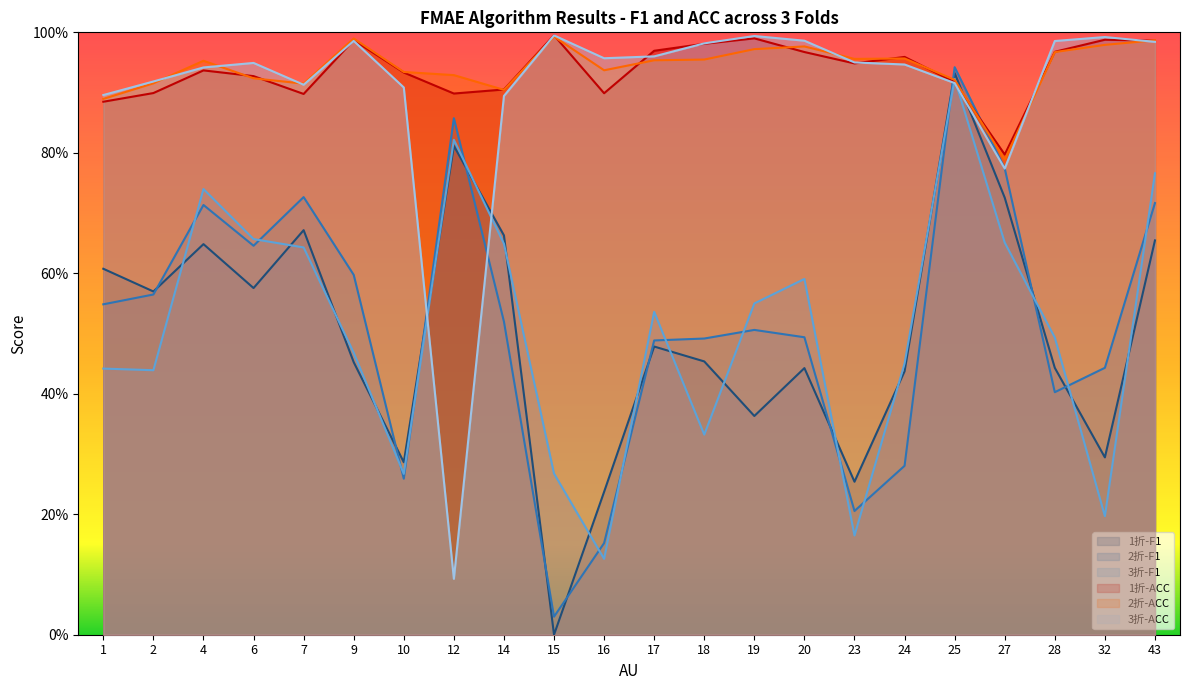

Does the chart display data point markers on the line(s)?

No